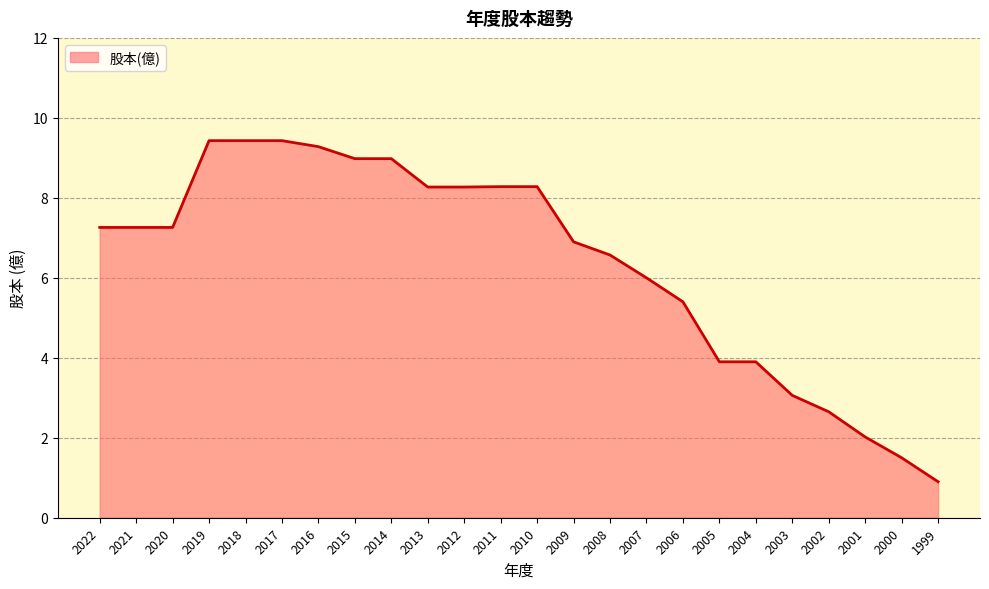

Between 2003 and 2022, which is larger?

2022